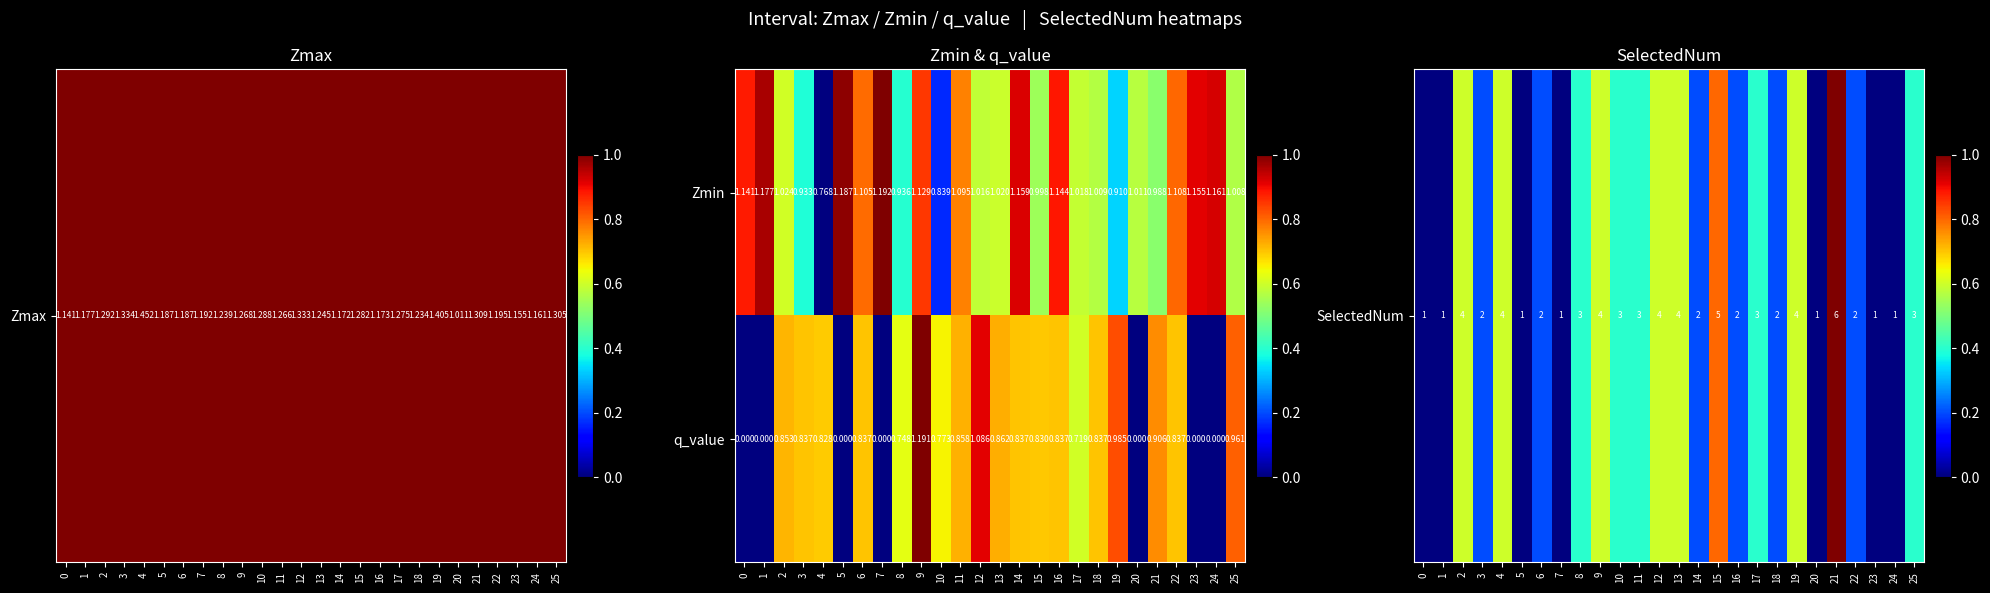

Which series has the widest spread of values?

q_value